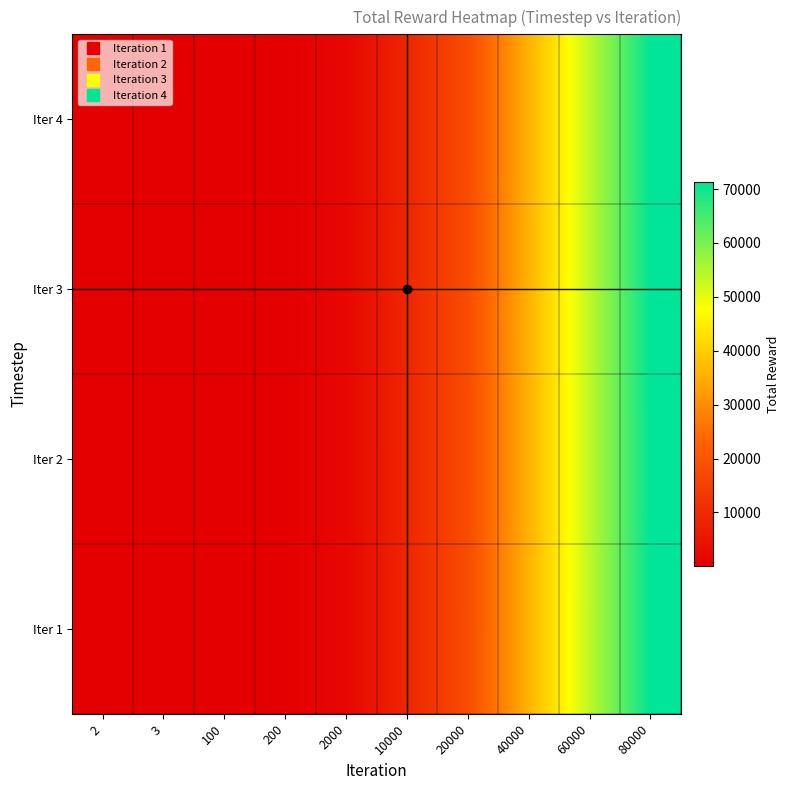

How many data points does each series have?

10